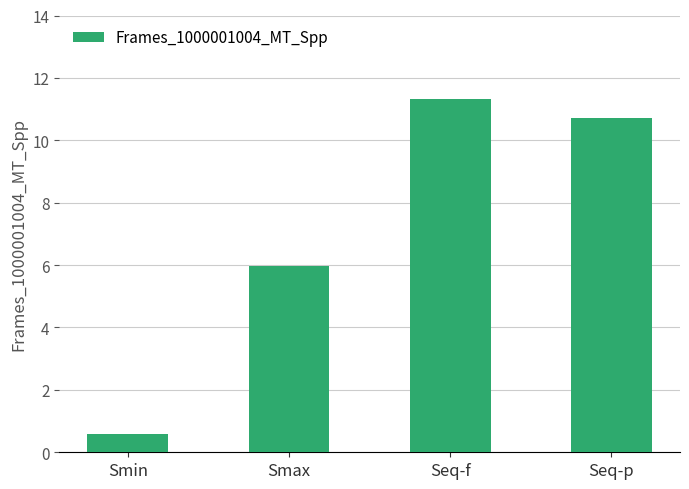

List the labels in order of value, largest first.

Seq-f, Seq-p, Smax, Smin